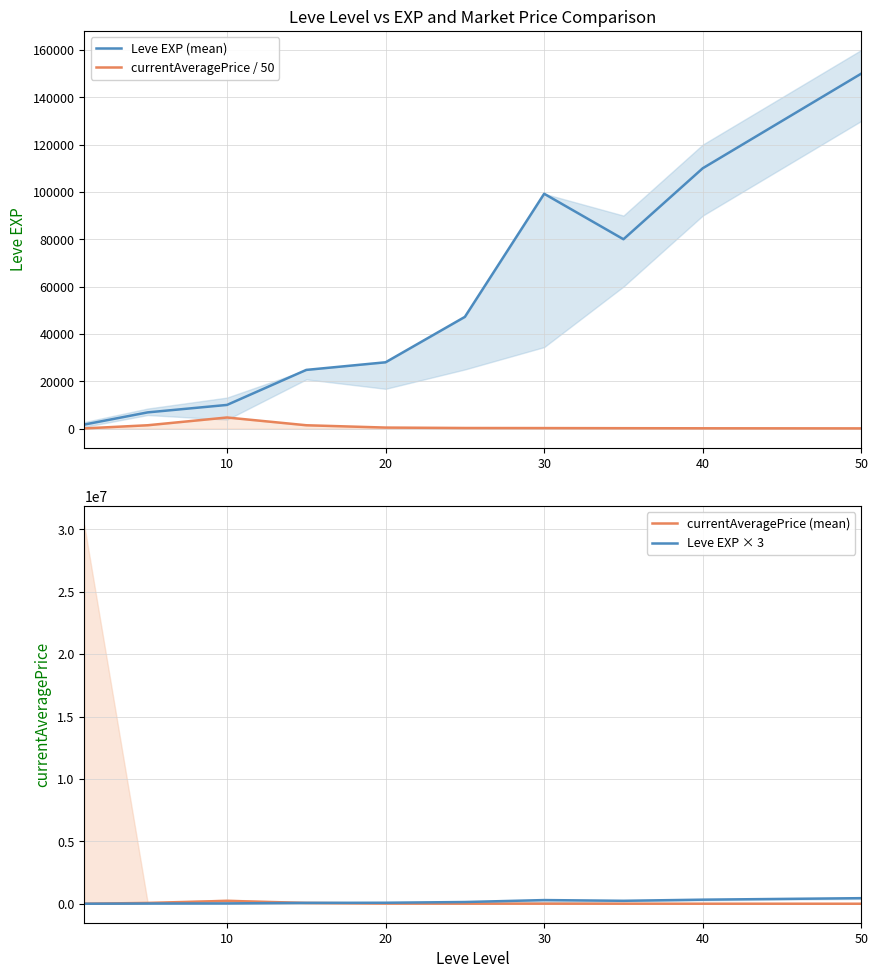

The value of Leve EXP (mean) at 10 is 9990. True or false?

True